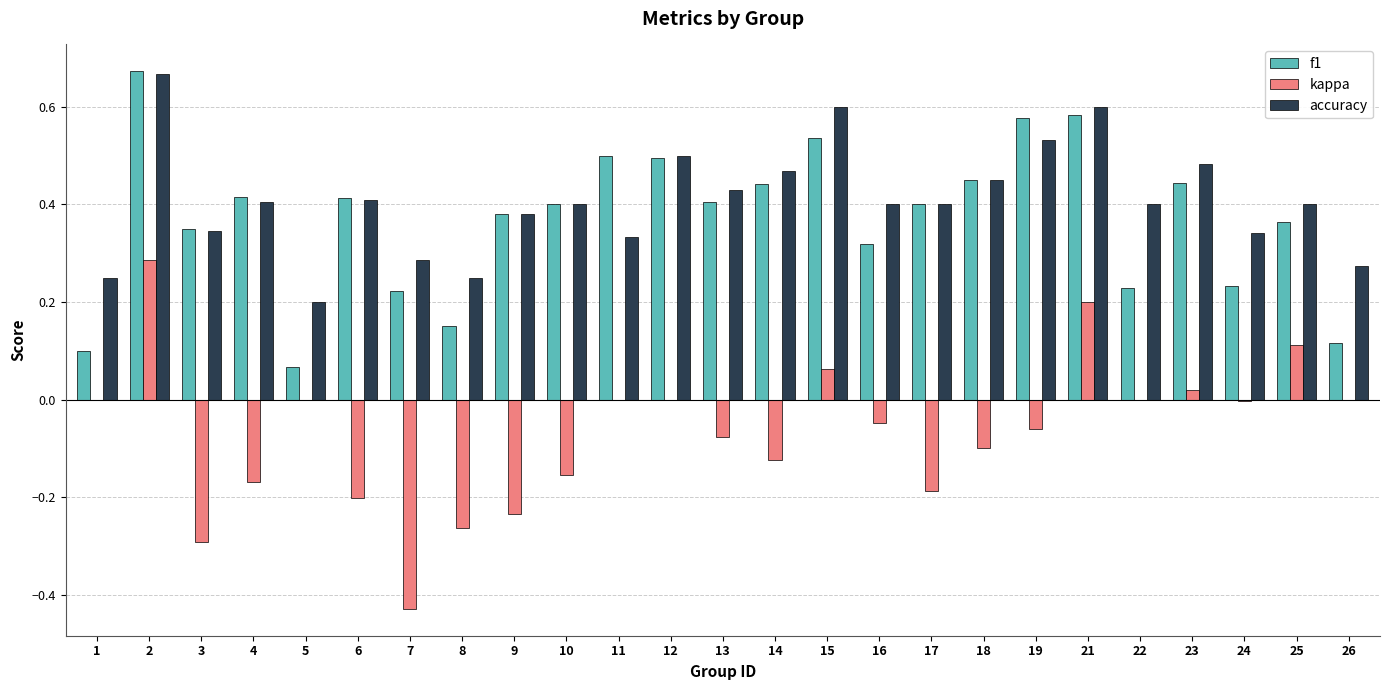

What are all the series names shown in the legend?

f1, kappa, accuracy